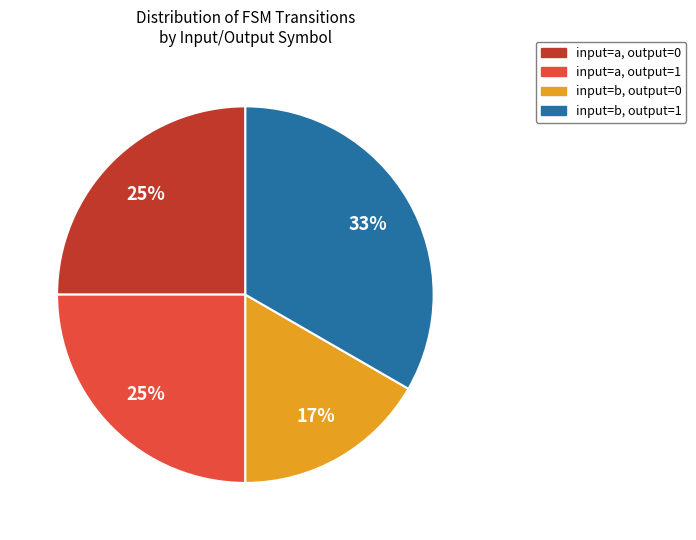

Does any single category account for the majority?

No